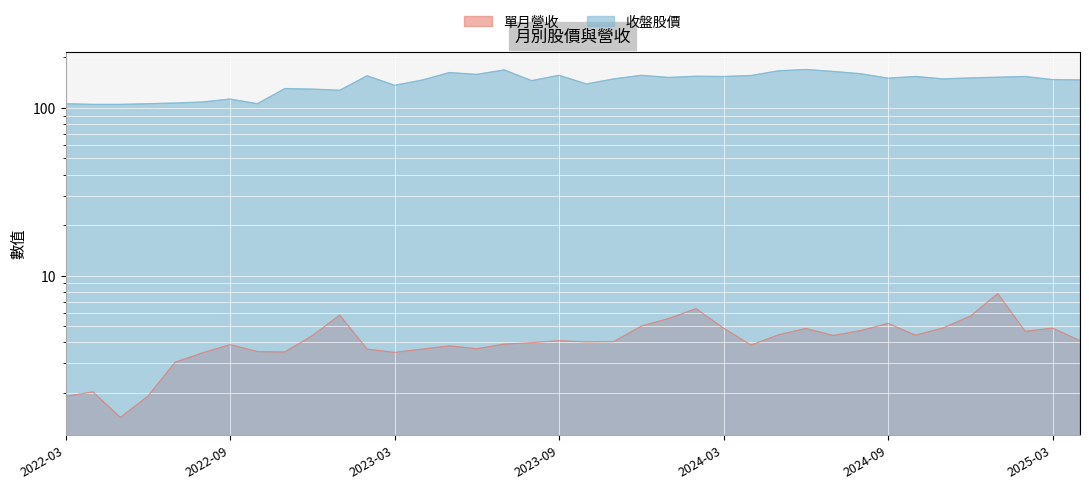

Is the value of 收盤股價 at 2023-05 greater than the value of 單月營收 at 2024-01?

Yes